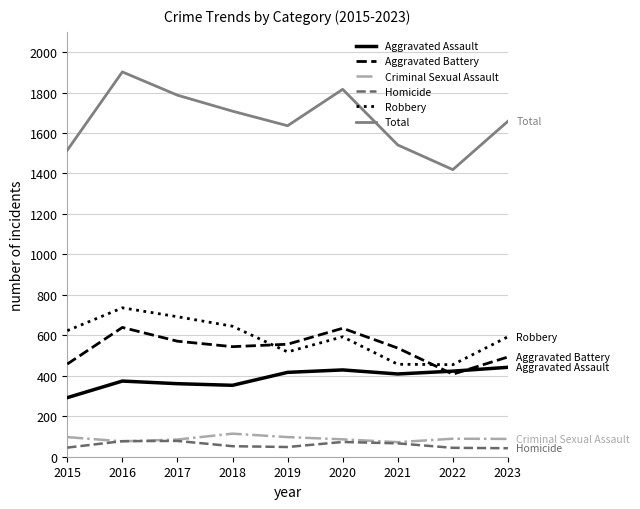

What is the total value across all series at 2017?

3574